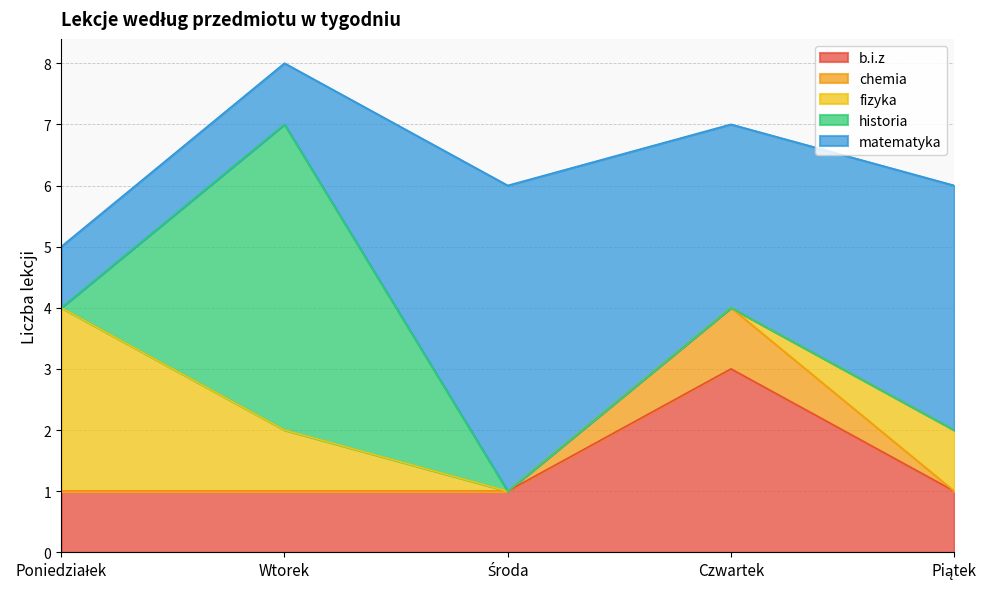

After their last crossing, which series has the higher values: matematyka or historia?

matematyka